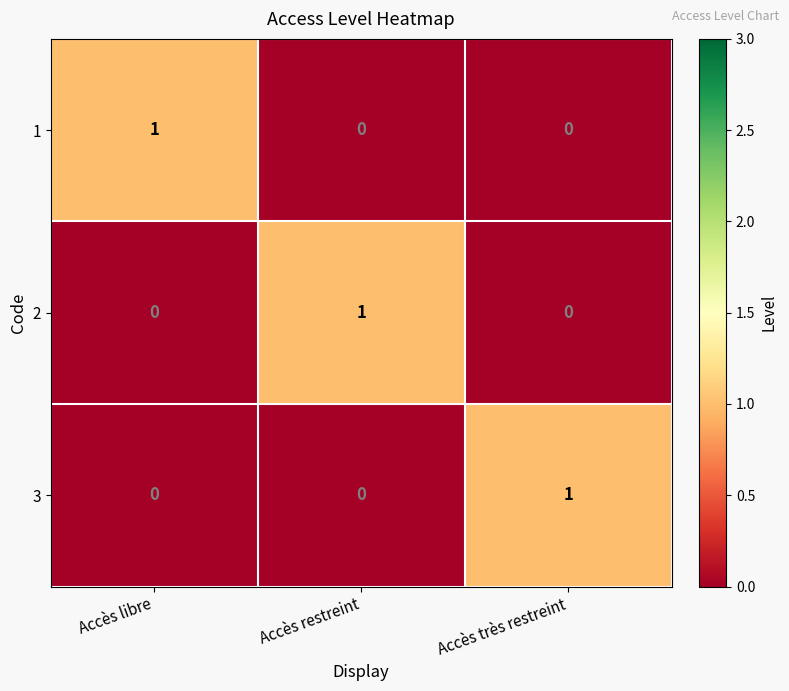

What is the greatest value displayed?

1